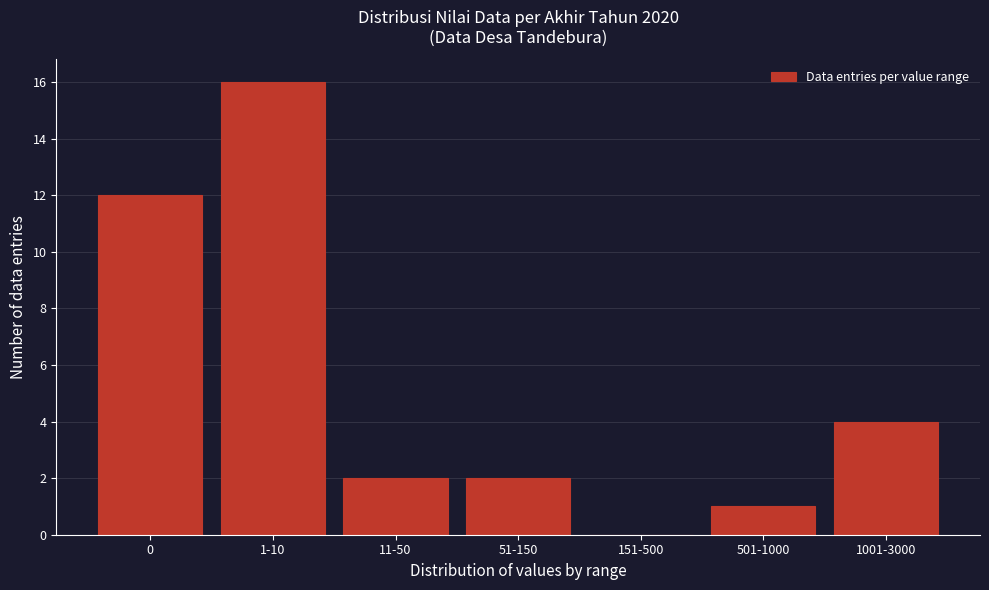

Reading left to right, extract all data points from this chart.

0=12	1-10=16	11-50=2	51-150=2	151-500=0	501-1000=1	1001-3000=4